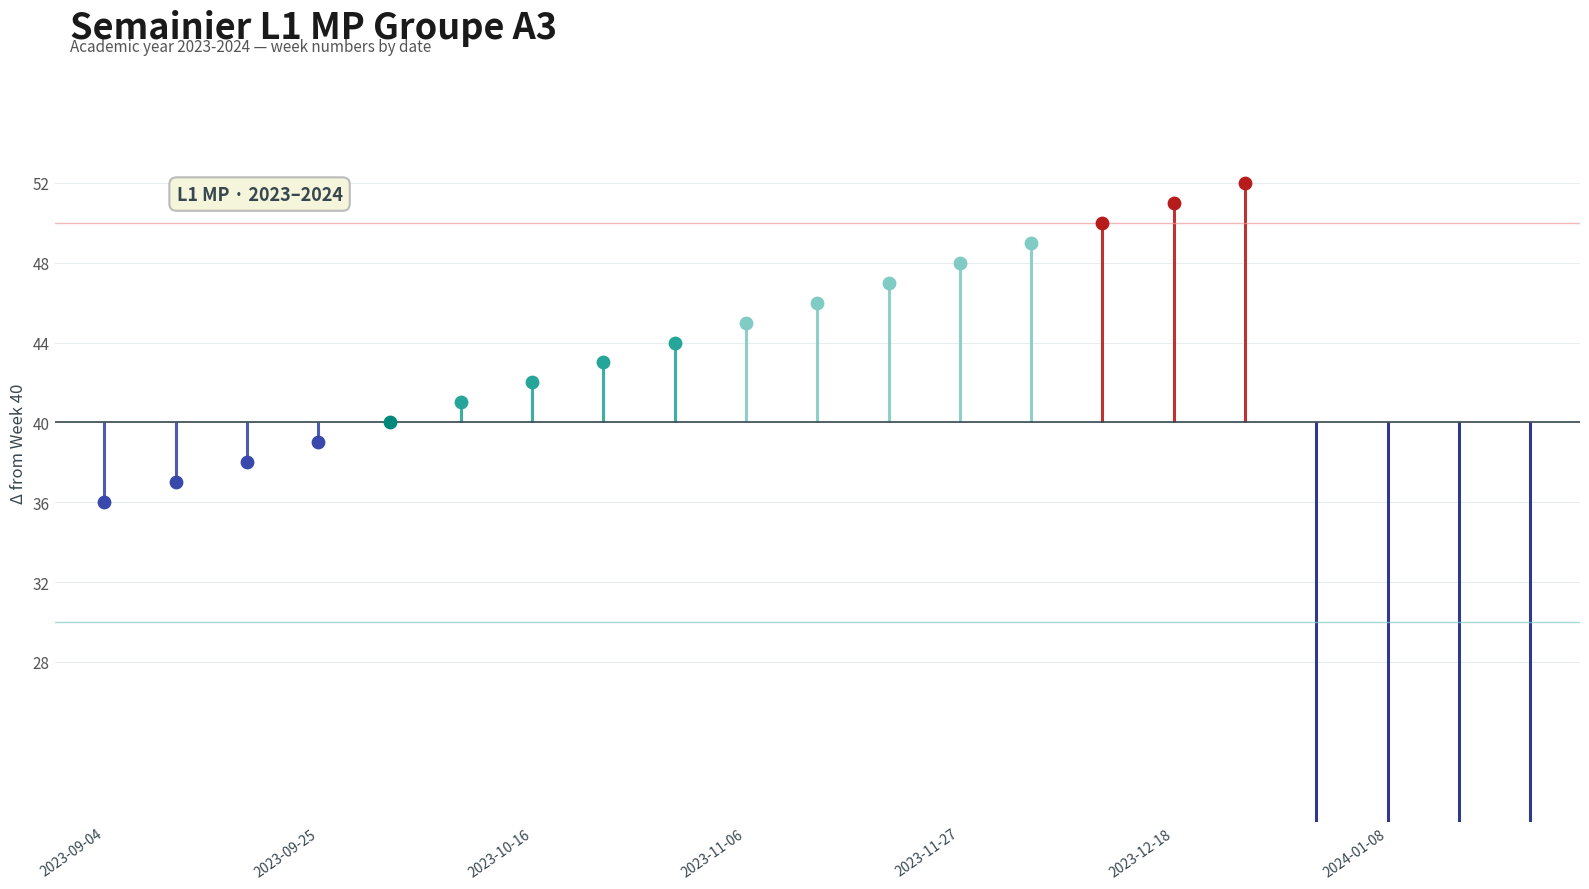

What is the change in value from 2023-09-18 to 2023-11-06?

+7